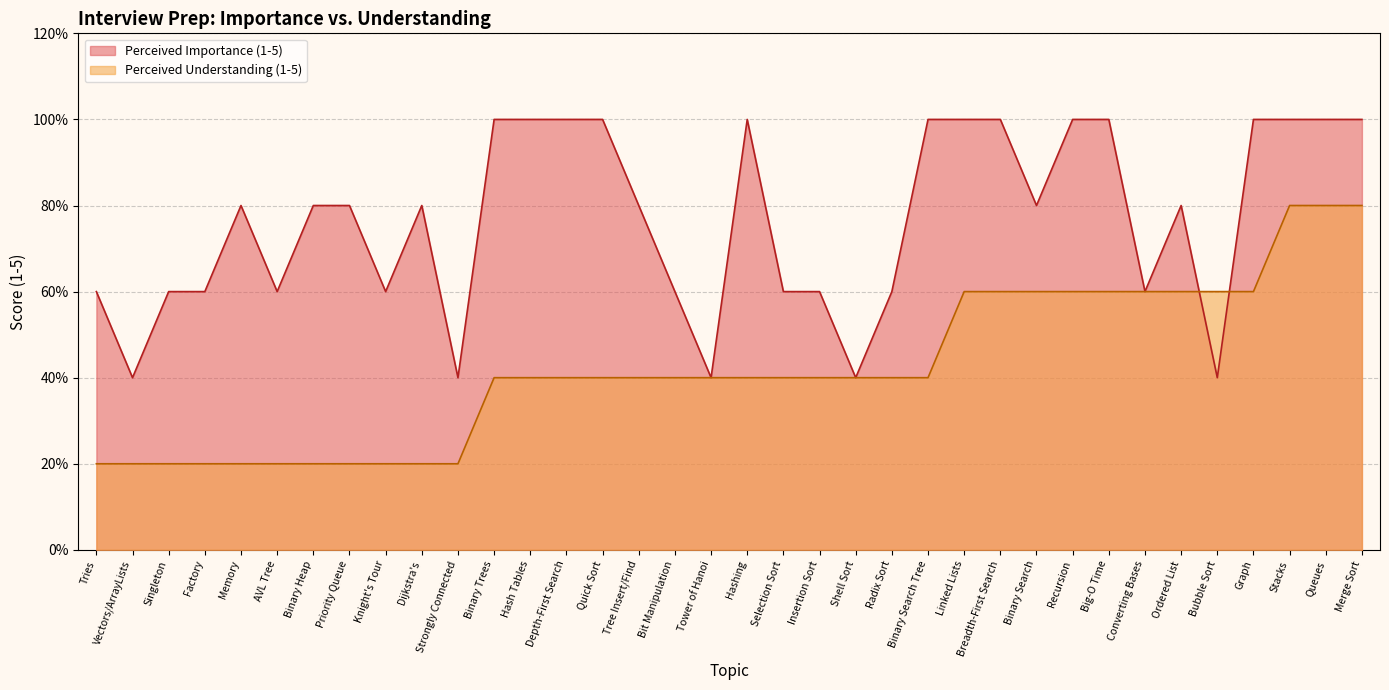

Reading right to left, what are all the values shown in this chart?

Perceived Importance (1-5): Merge Sort=5	Queues=5	Stacks=5	Graph=5	Bubble Sort=2	Ordered List=4	Converting Bases=3	Big-O Time=5	Recursion=5	Binary Search=4	Breadth-First Search=5	Linked Lists=5	Binary Search Tree=5	Radix Sort=3	Shell Sort=2	Insertion Sort=3	Selection Sort=3	Hashing=5	Tower of Hanoi=2	Bit Manipulation=3	Tree Insert/Find=4	Quick Sort=5	Depth-First Search=5	Hash Tables=5	Binary Trees=5	Strongly Connected=2	Dijkstra's=4	Knight's Tour=3	Priority Queue=4	Binary Heap=4	AVL Tree=3	Memory=4	Factory=3	Singleton=3	Vectors/ArrayLists=2	Tries=3
Perceived Understanding (1-5): Merge Sort=4	Queues=4	Stacks=4	Graph=3	Bubble Sort=3	Ordered List=3	Converting Bases=3	Big-O Time=3	Recursion=3	Binary Search=3	Breadth-First Search=3	Linked Lists=3	Binary Search Tree=2	Radix Sort=2	Shell Sort=2	Insertion Sort=2	Selection Sort=2	Hashing=2	Tower of Hanoi=2	Bit Manipulation=2	Tree Insert/Find=2	Quick Sort=2	Depth-First Search=2	Hash Tables=2	Binary Trees=2	Strongly Connected=1	Dijkstra's=1	Knight's Tour=1	Priority Queue=1	Binary Heap=1	AVL Tree=1	Memory=1	Factory=1	Singleton=1	Vectors/ArrayLists=1	Tries=1